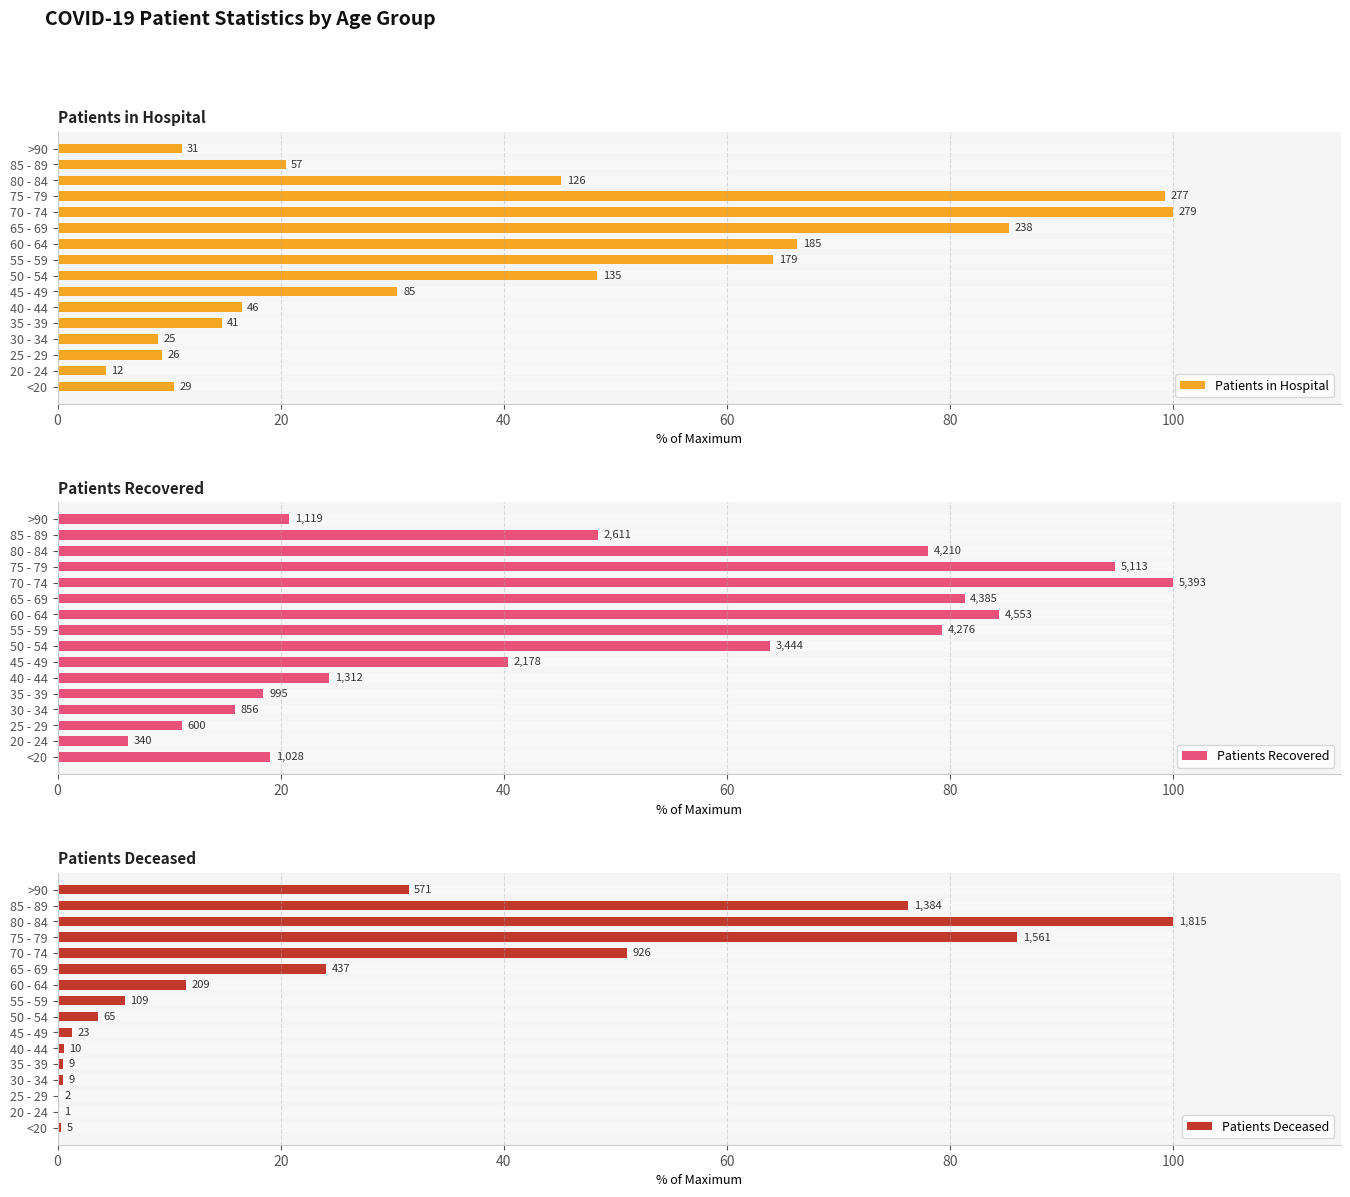

How many bars are there in each group?

3